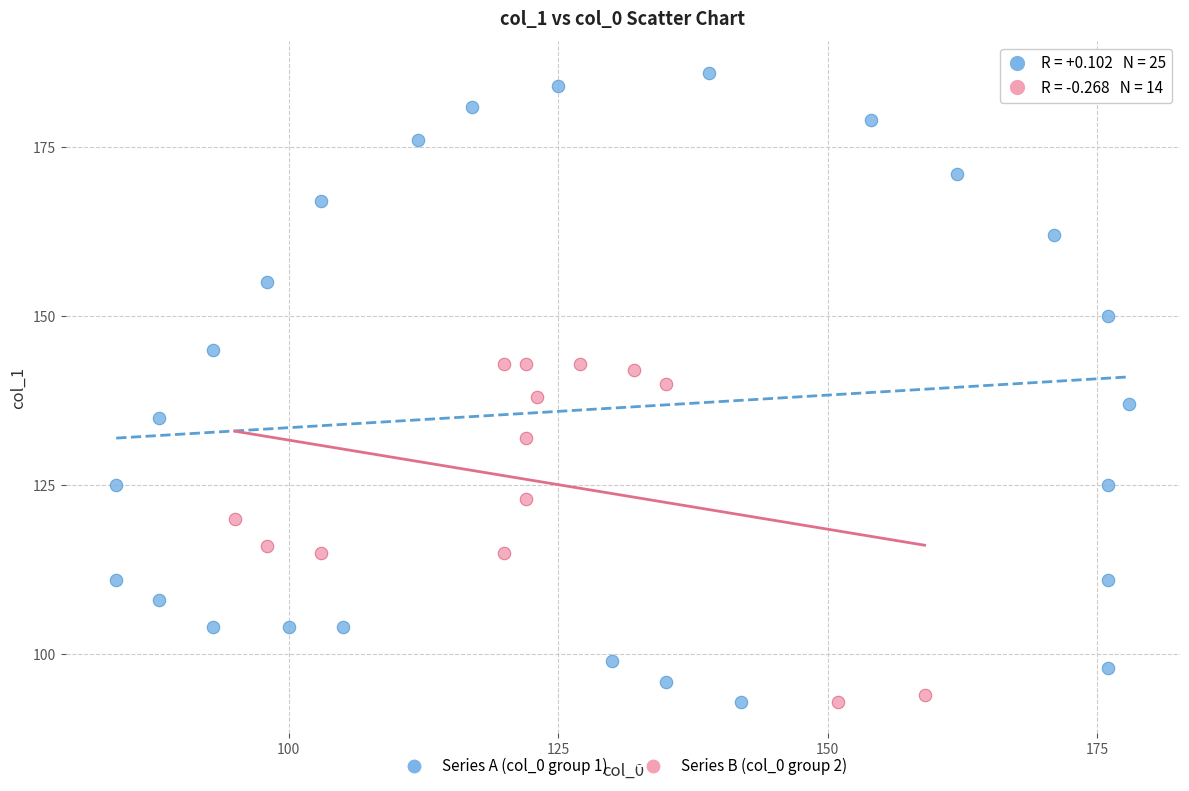

Which series contains the highest Y value?

Series A (col_0 group 1)